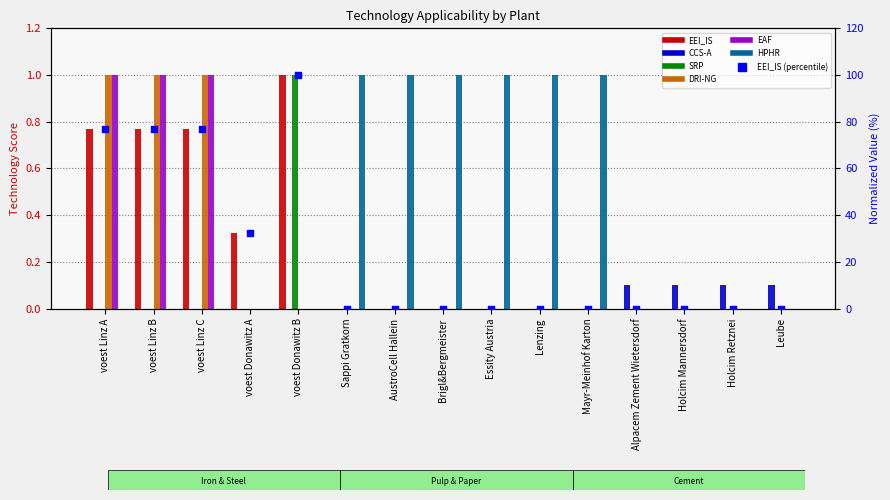

Which series reaches the maximum Y coordinate?

EEI_IS